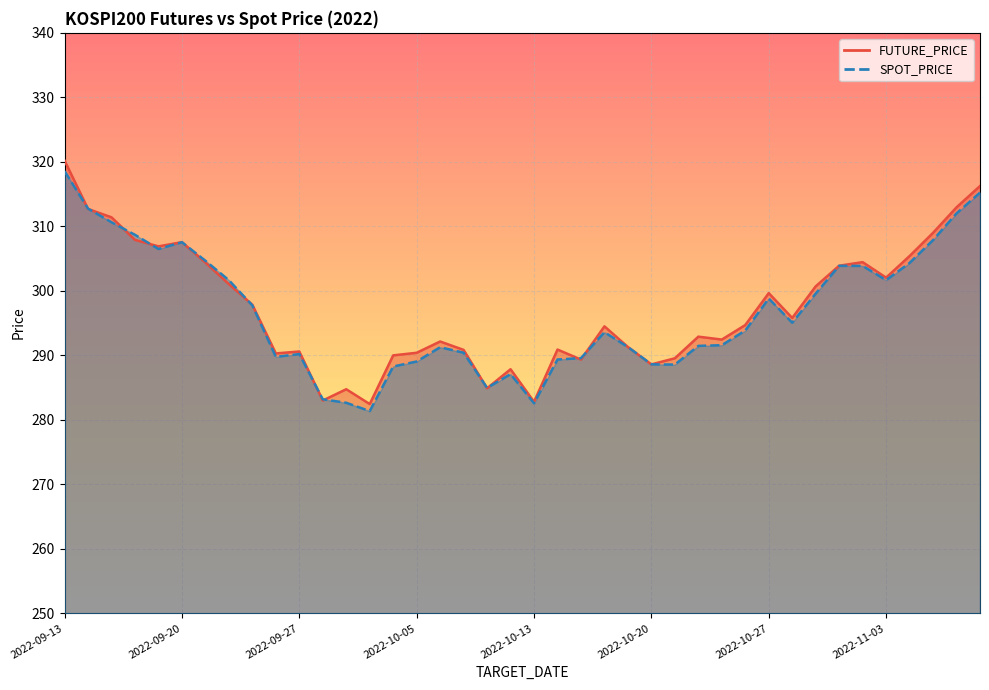

What is the label of the 28th point from the left?

2022-10-24